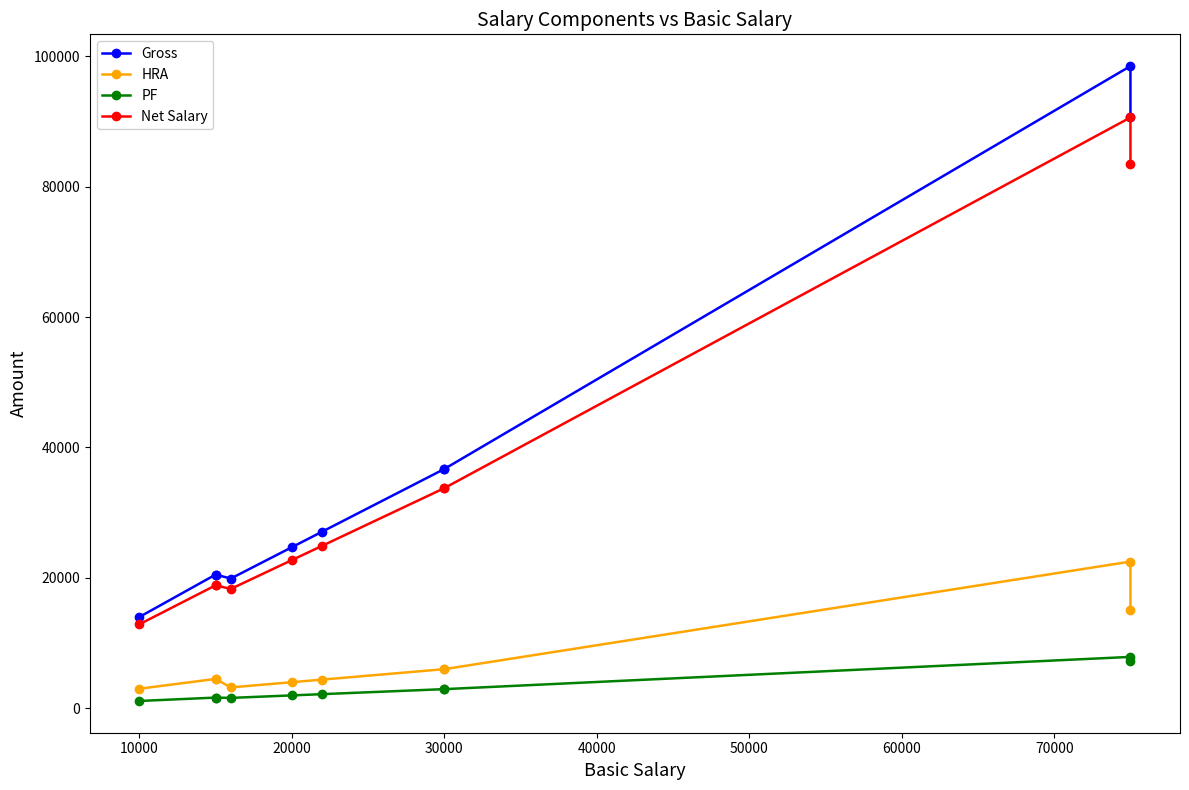

What is the minimum value shown in the chart?

1120